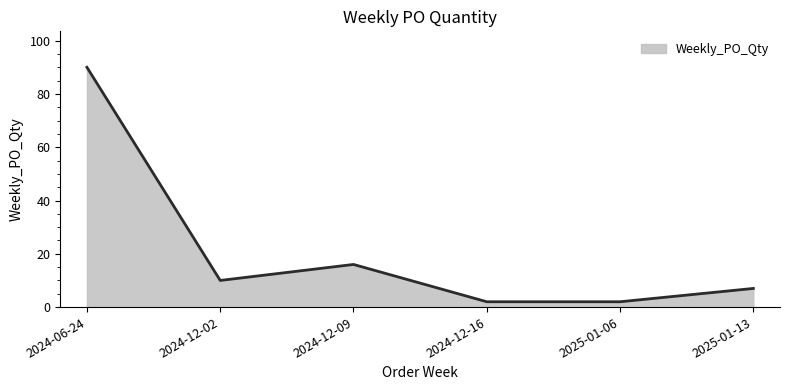

What is the sum of the values at 2024-06-24 and 2025-01-13?

97